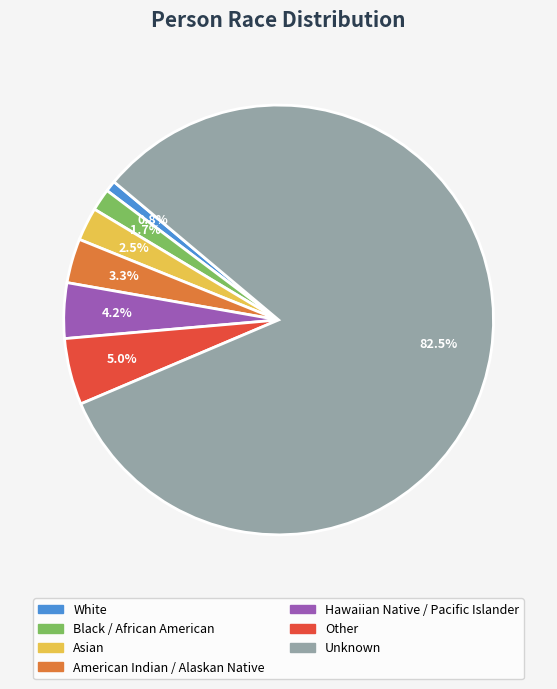

Rank the categories by value from highest to lowest.

Unknown, Other, Hawaiian Native / Pacific Islander, American Indian / Alaskan Native, Asian, Black / African American, White